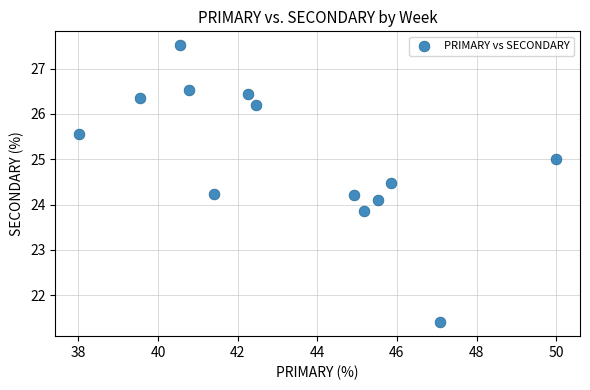

What is the range of Y values (max minus min)?

6.1